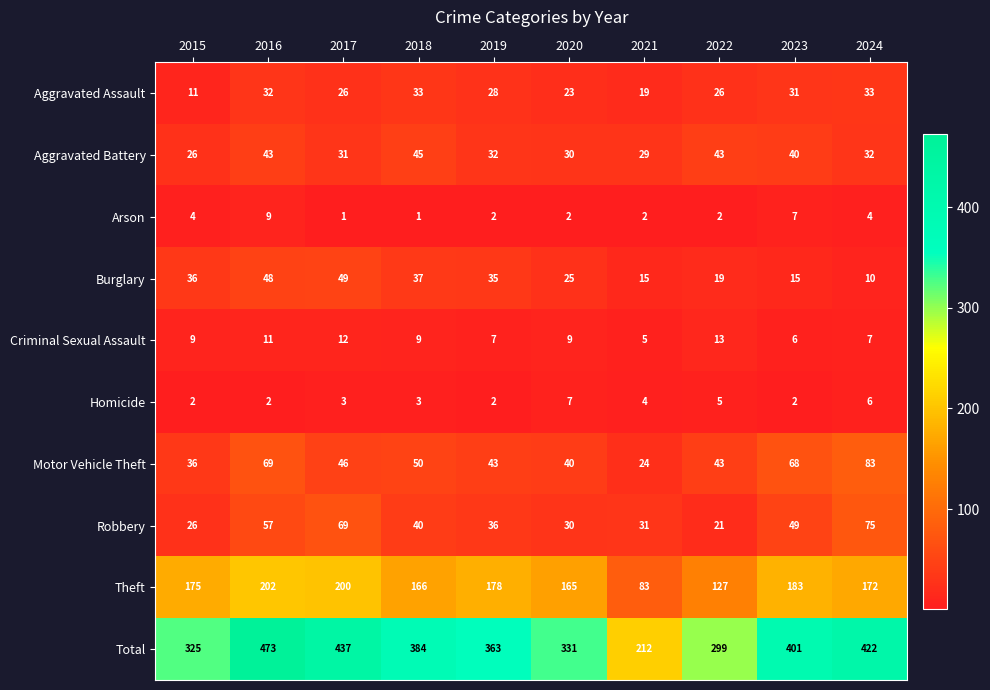

Read the Aggravated Battery value at 2024.

32